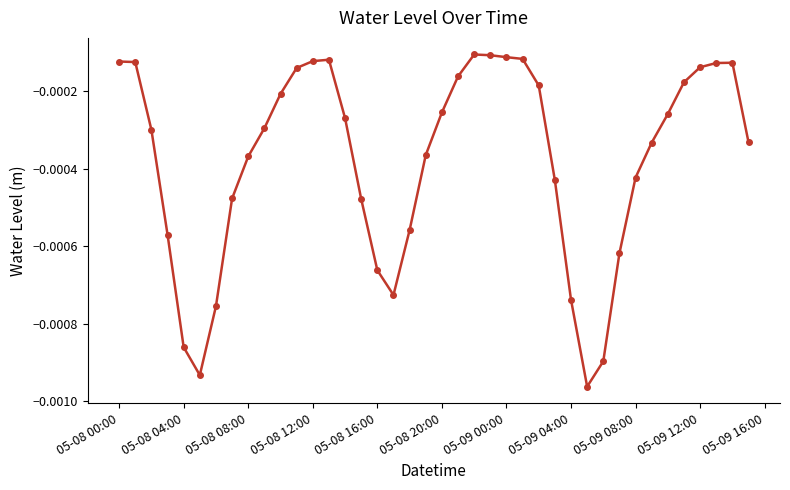

True or false: there are more than 0 points higher than both neighbors.

True